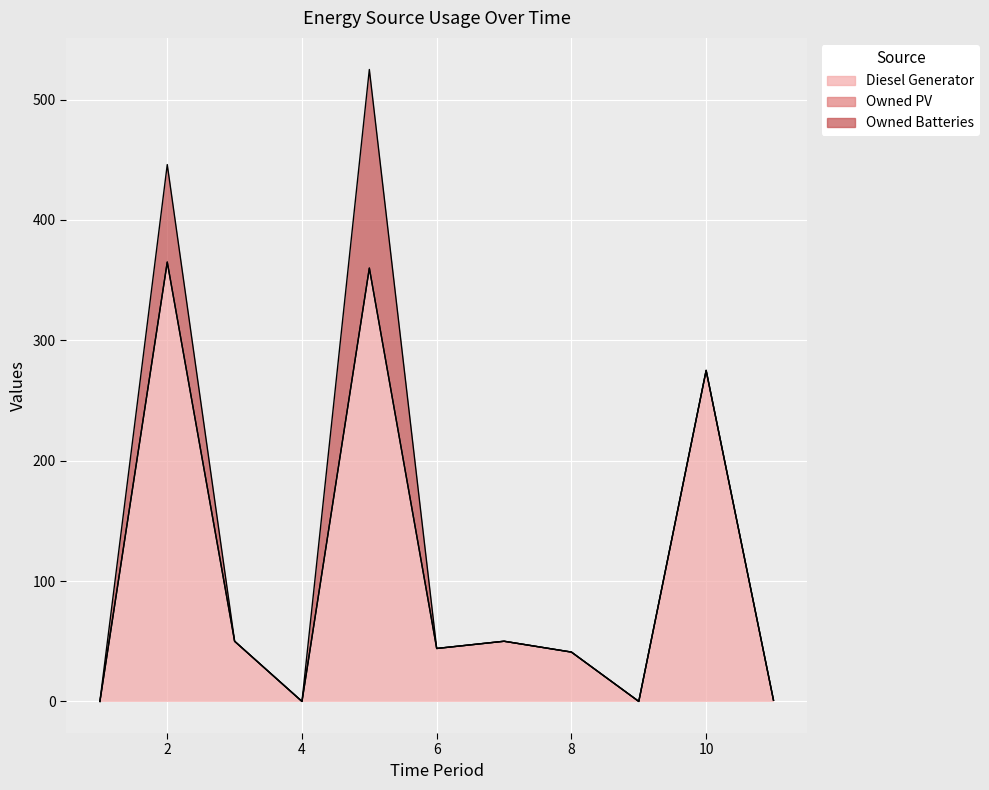

The value of Owned Batteries at 6 is 0. True or false?

True